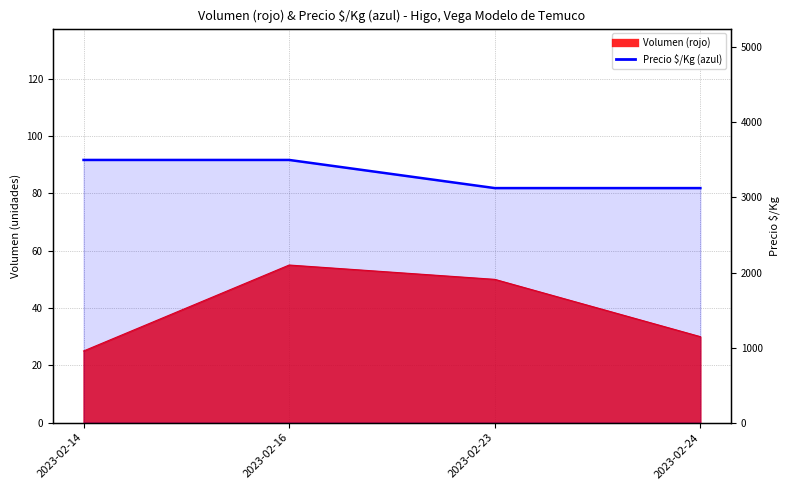

What is the change in value from 2023-02-14 to 2023-02-24?

-375